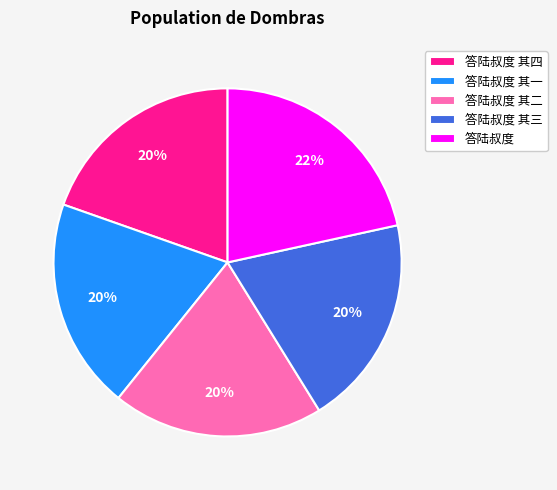

To the nearest percent, what is the difference between the 答陆叔度 其三 and 答陆叔度 slice percentages?

2%